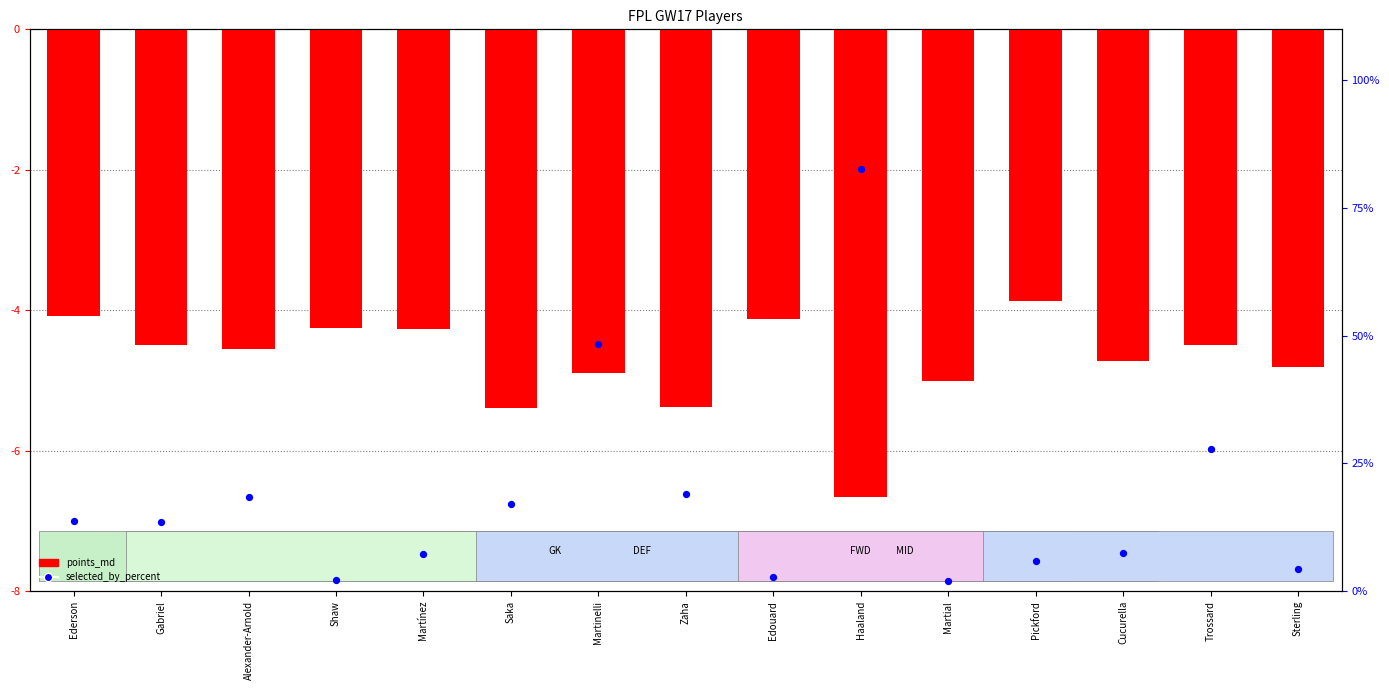

What is the total value across all series at Martial?

-3.0